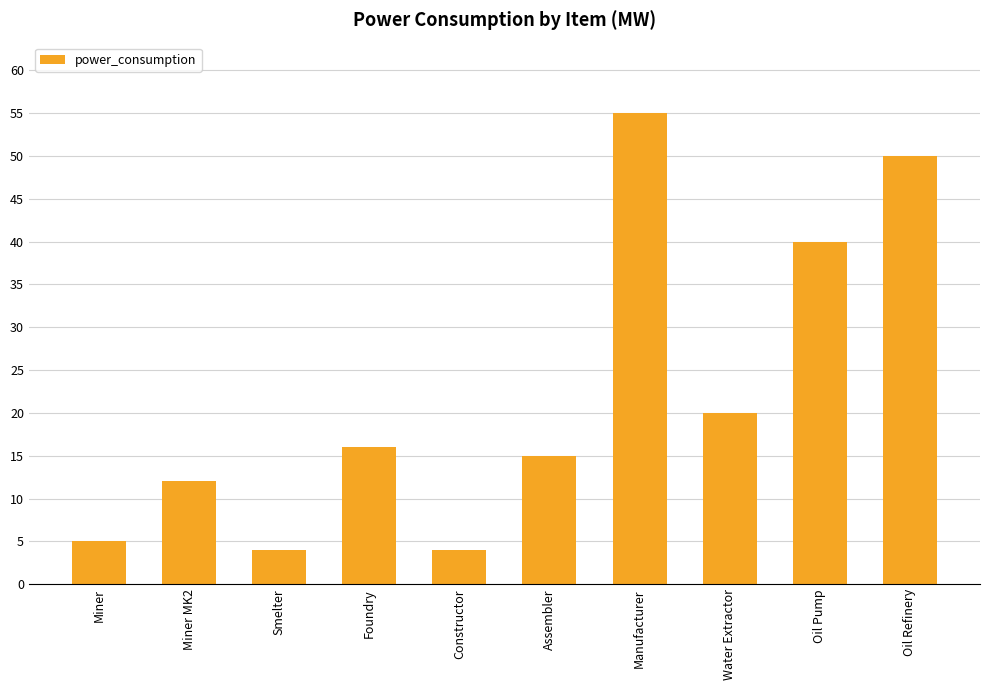

At which category does the chart reach its peak across all series?

Manufacturer